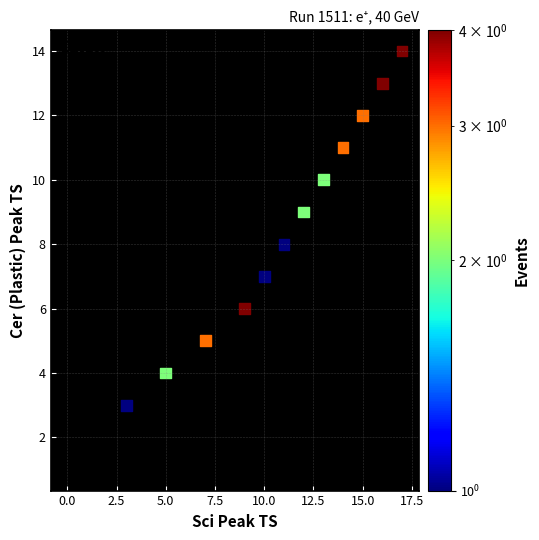

What is the range of Y values (max minus min)?

13